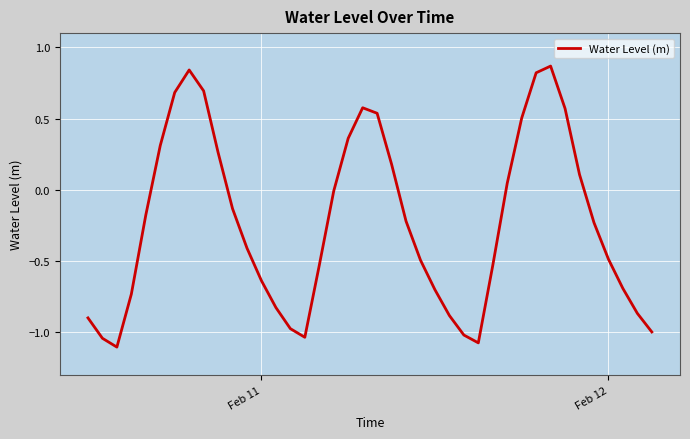

How many lines are shown in the chart?

1